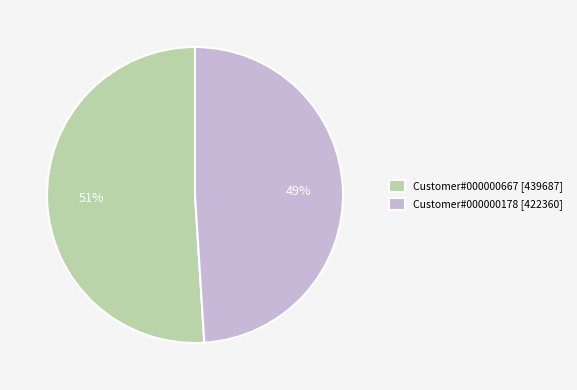

To the nearest percent, what is the difference between the largest and smallest slice percentages?

2%